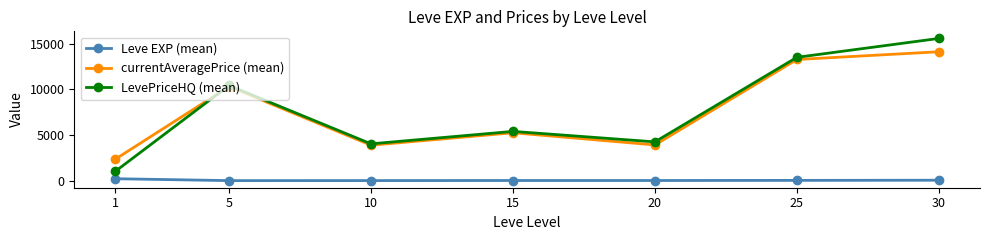

Is this an area chart (filled region under the line)?

No